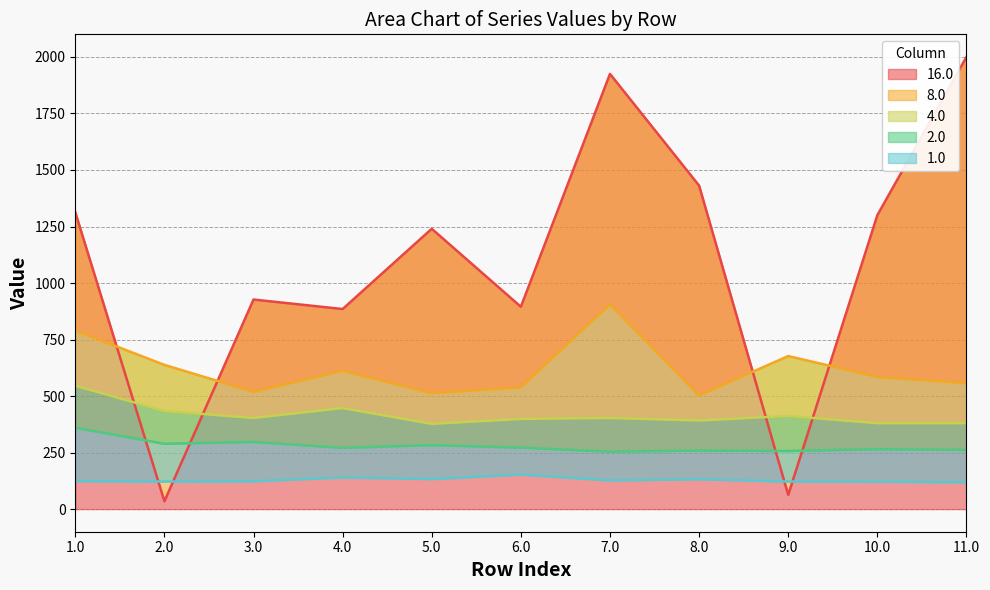

What value does the 2.0 series have at 7.0?

254